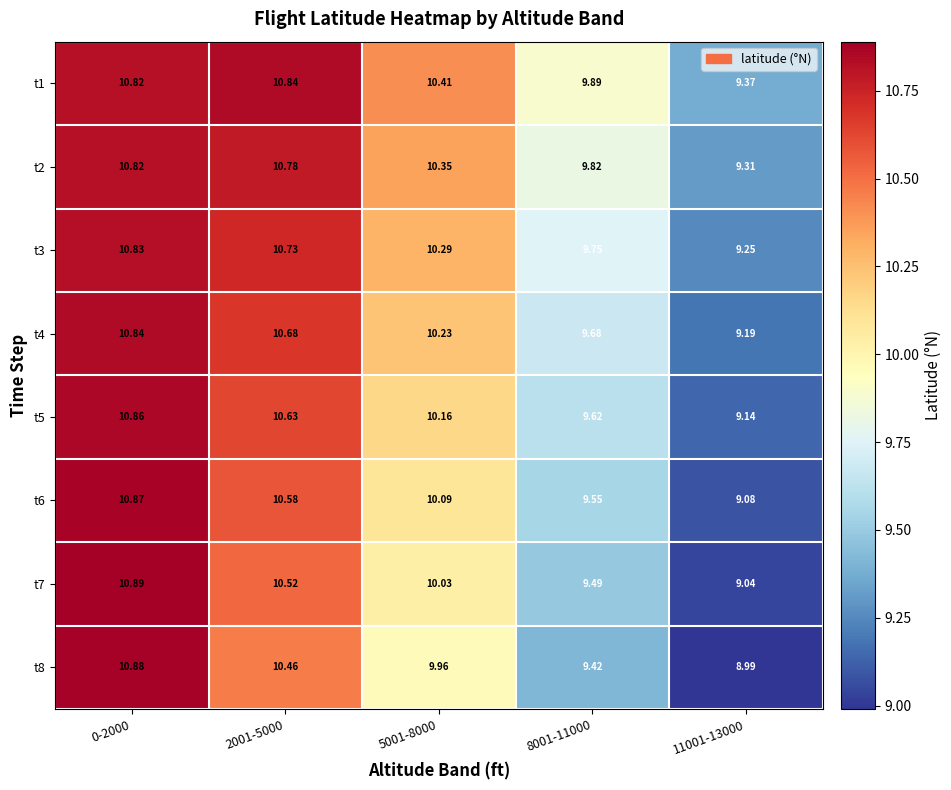

At how many categories does at least one series exceed 9?

5